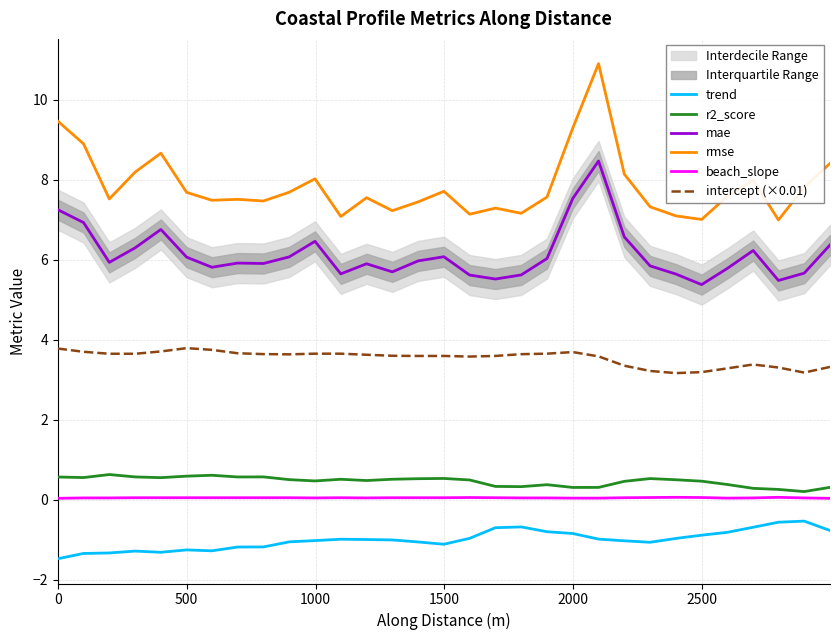

True or false: intercept (×0.01) and beach_slope cross at least once.

False